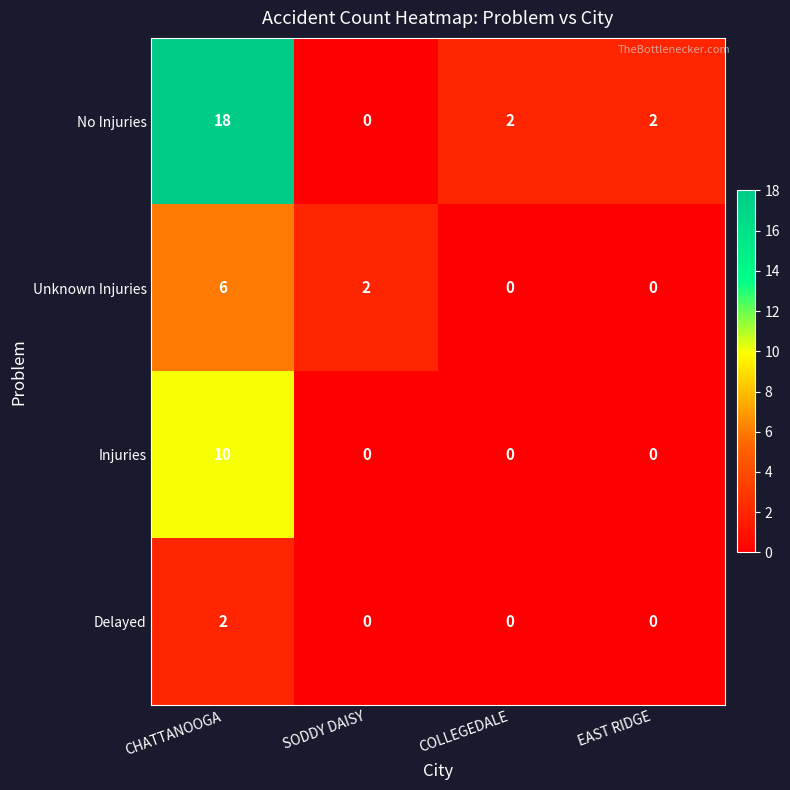

The value of Unknown Injuries at EAST RIDGE is -2. True or false?

False